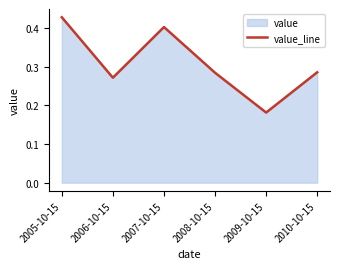

What is the sum of the values at 2007-10-15 and 2006-10-15?

0.7